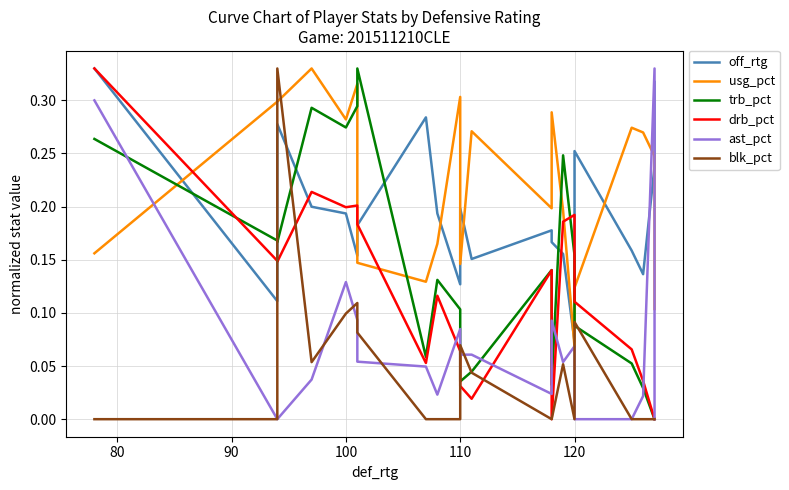

How many series are shown in this chart?

6